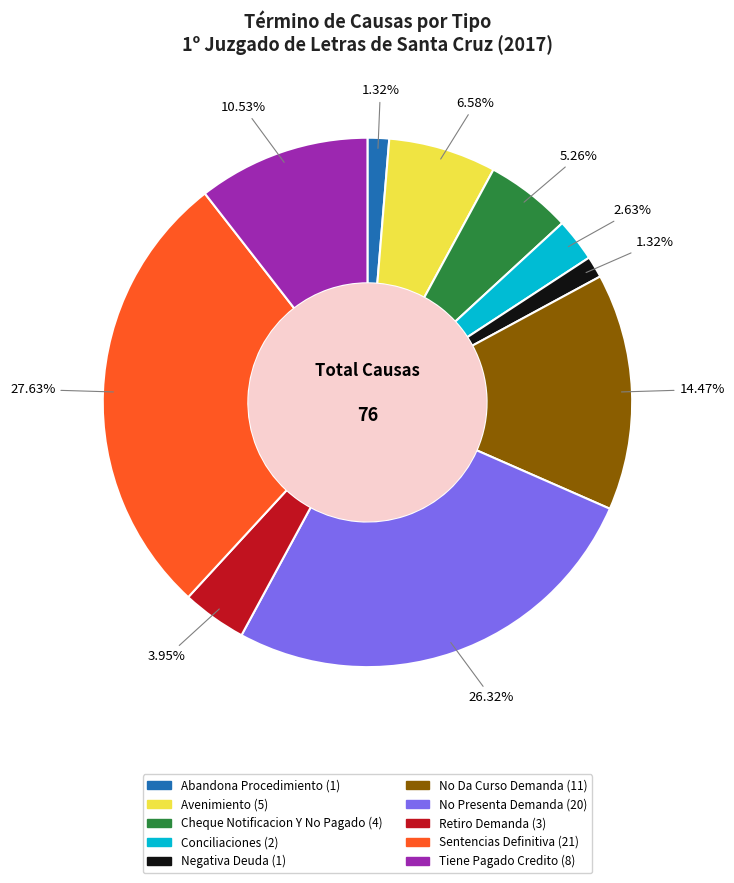

What is the largest slice in the pie chart?

Sentencias Definitiva